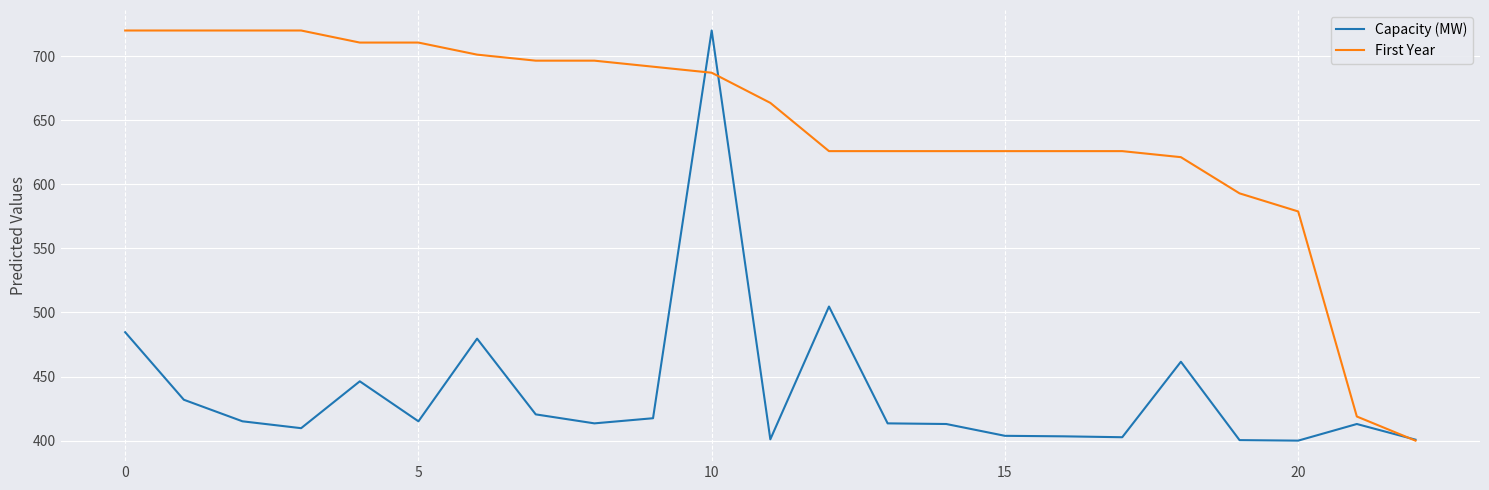

What is the maximum value shown in the chart?

720.0